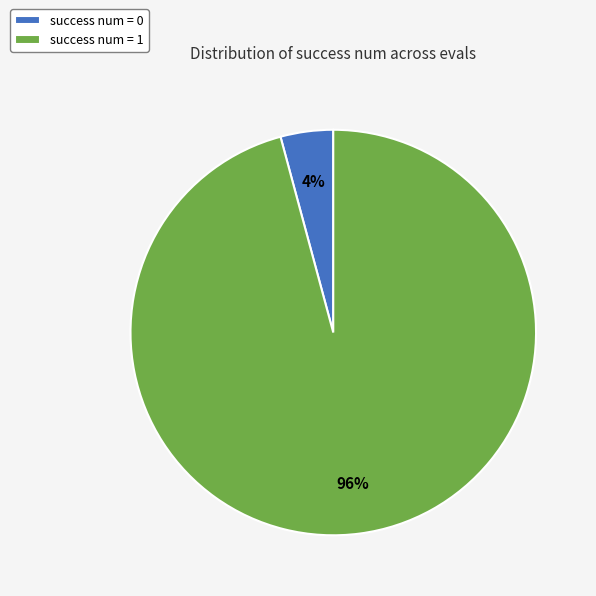

What percentage is the success num = 1 slice, to the nearest percent?

96%